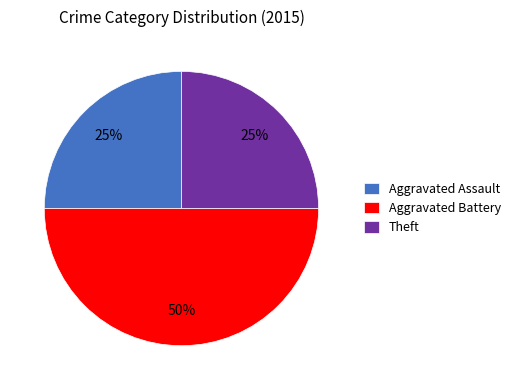

Is Aggravated Assault the majority of the pie?

No